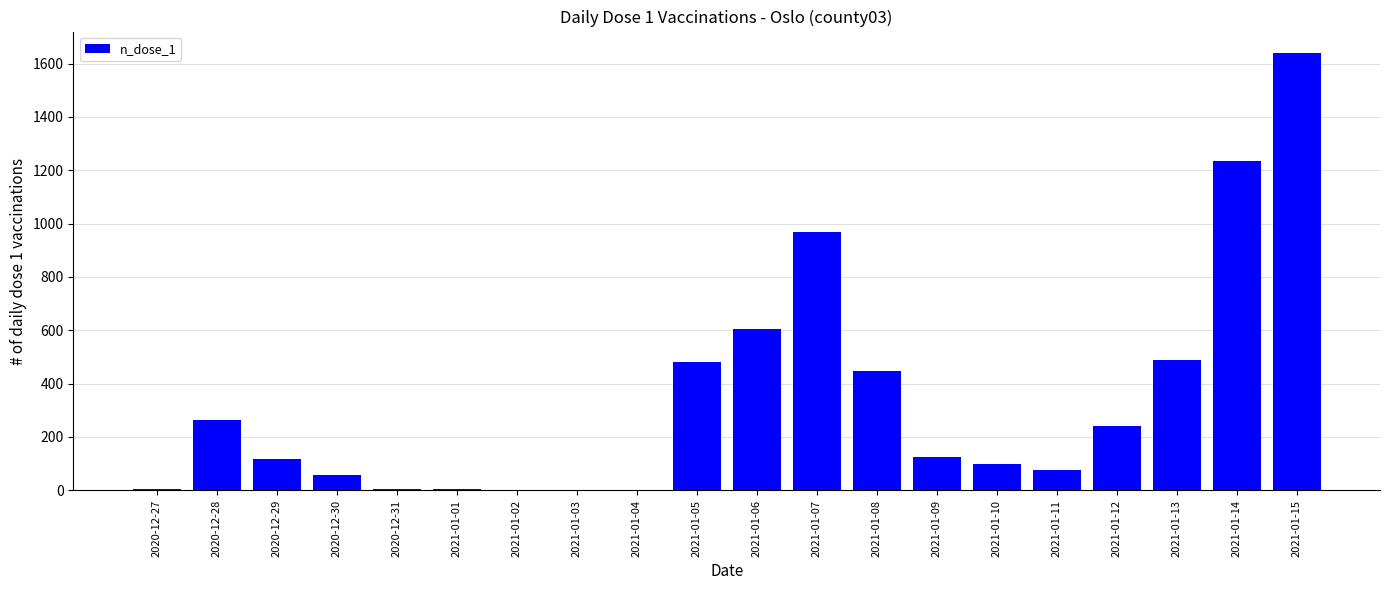

Where does the data first go above 126?

2020-12-28